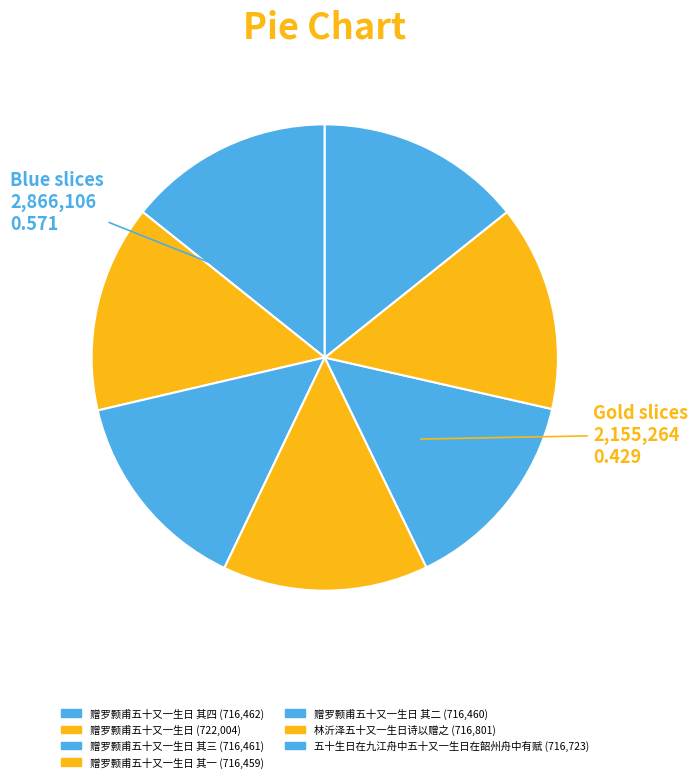

How many segments does this pie chart have?

7